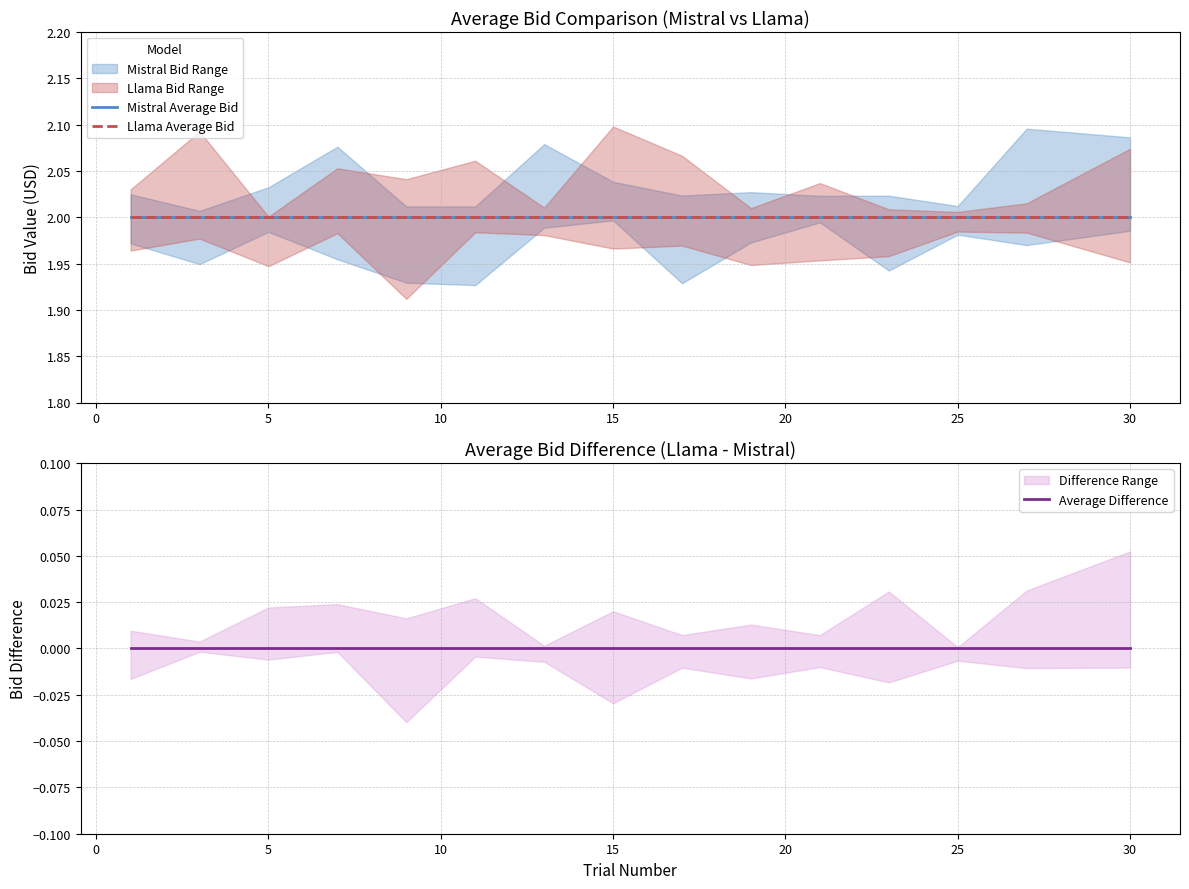

Which has a higher value, 14 or 35?

14